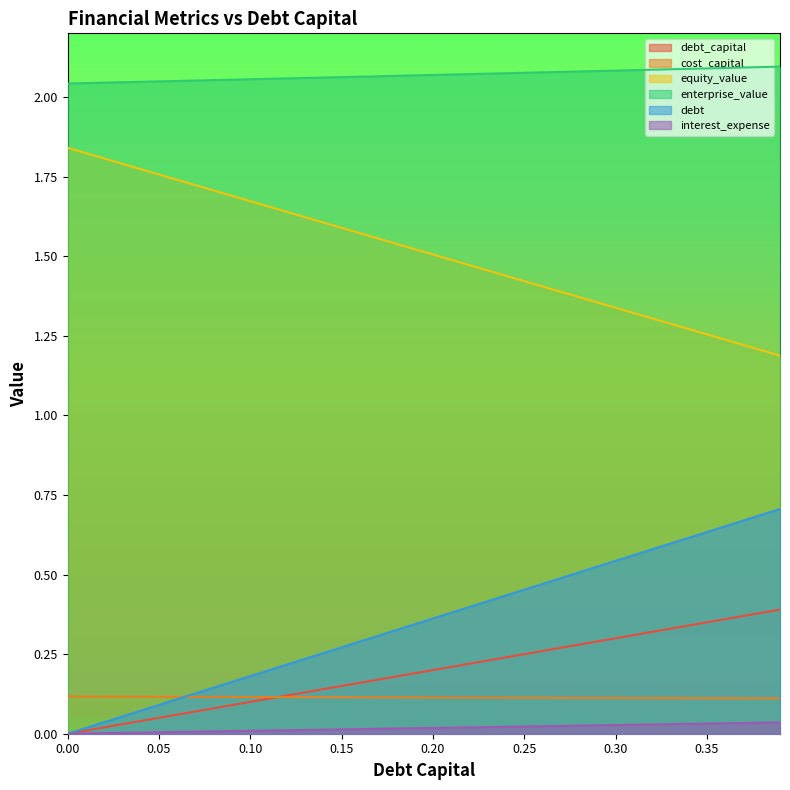

Rank the series by their maximum value, from lowest to highest.

interest_expense, cost_capital, debt_capital, debt, equity_value, enterprise_value